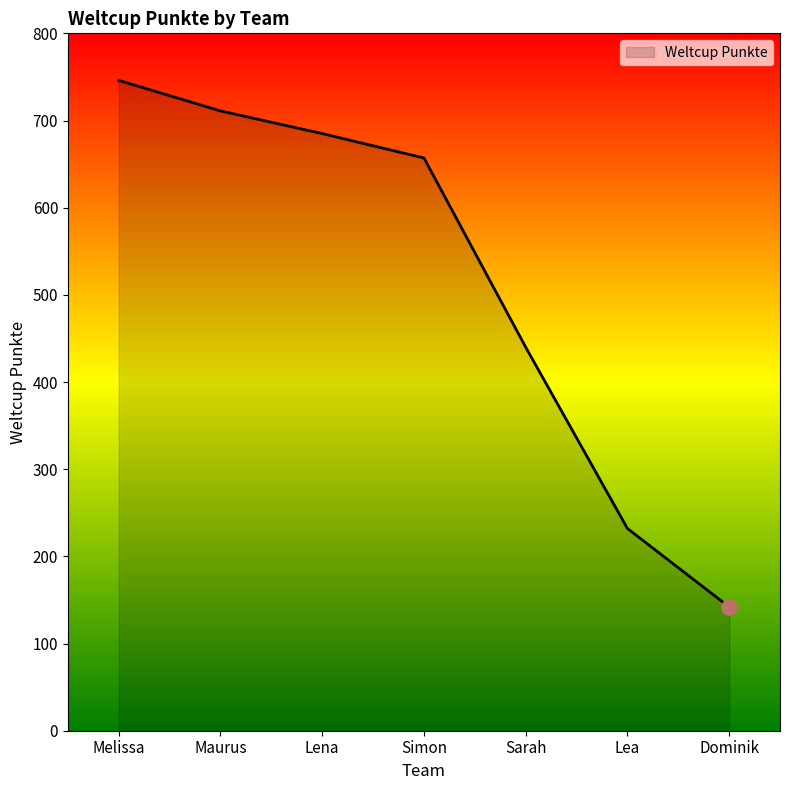

Approximately how many times larger is the value at Lea compared to Simon?

0.4